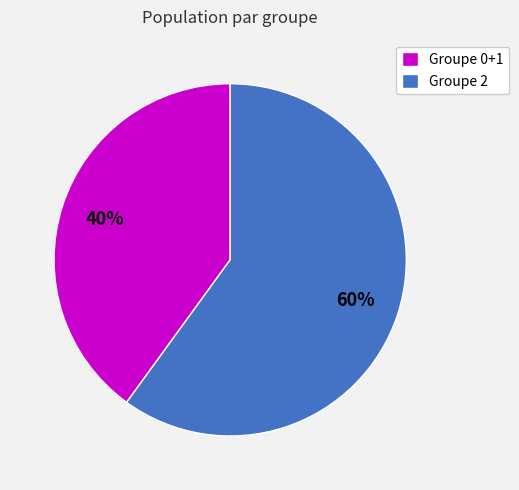

What is the ratio of the value at Groupe 0+1 to the value at Groupe 2?

0.7